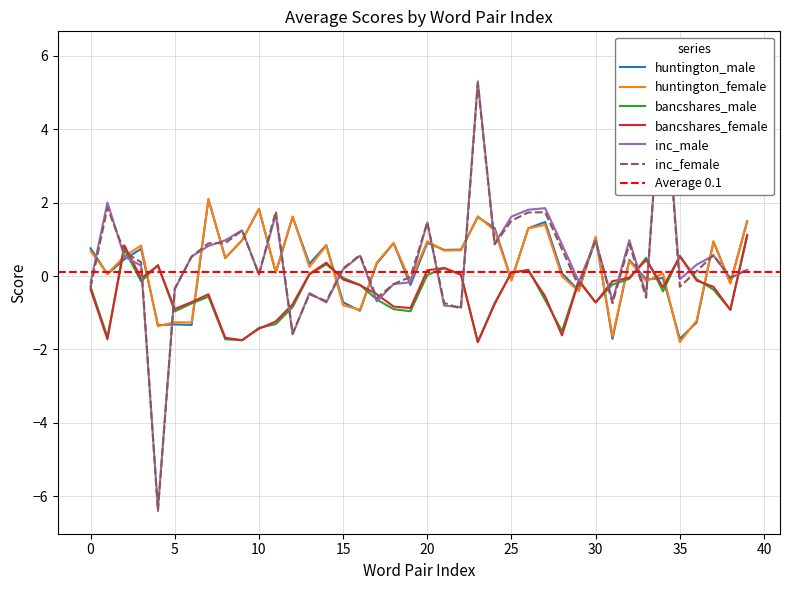

What is the minimum value for bancshares_male?

-1.8